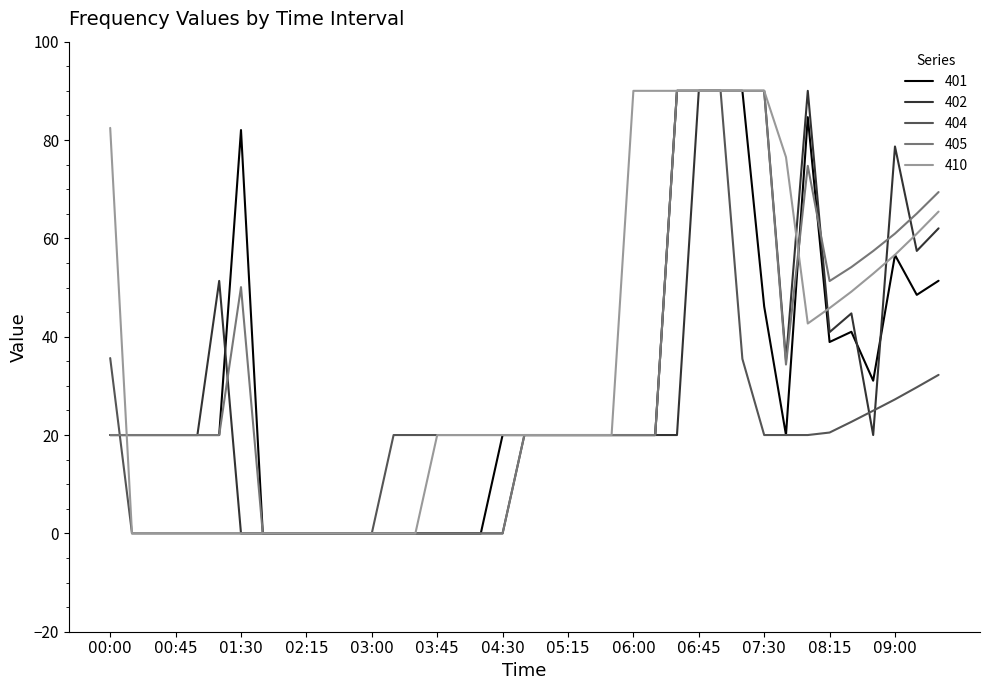

What is the sum of all 402 values?

1100.4